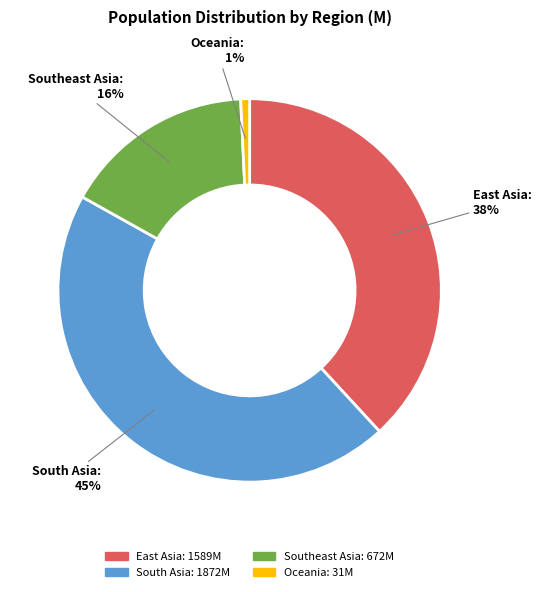

True or false: South Asia accounts for 45% of the total.

True